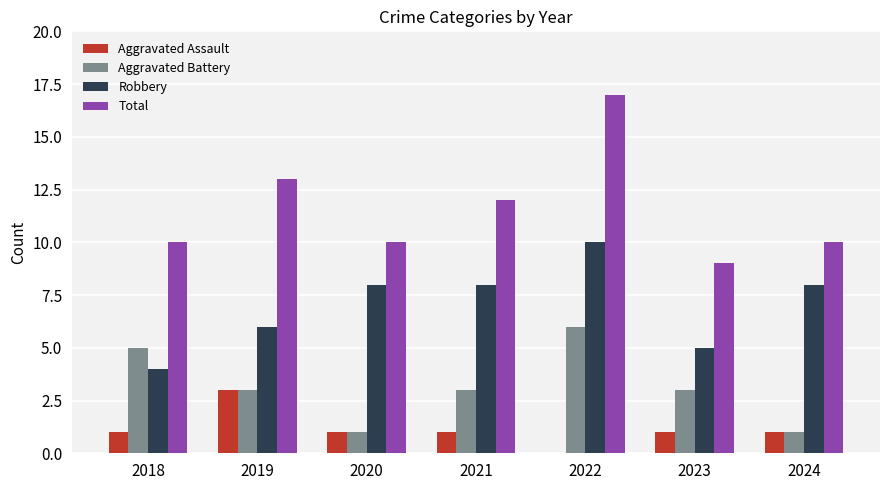

How many data points does each series have?

7